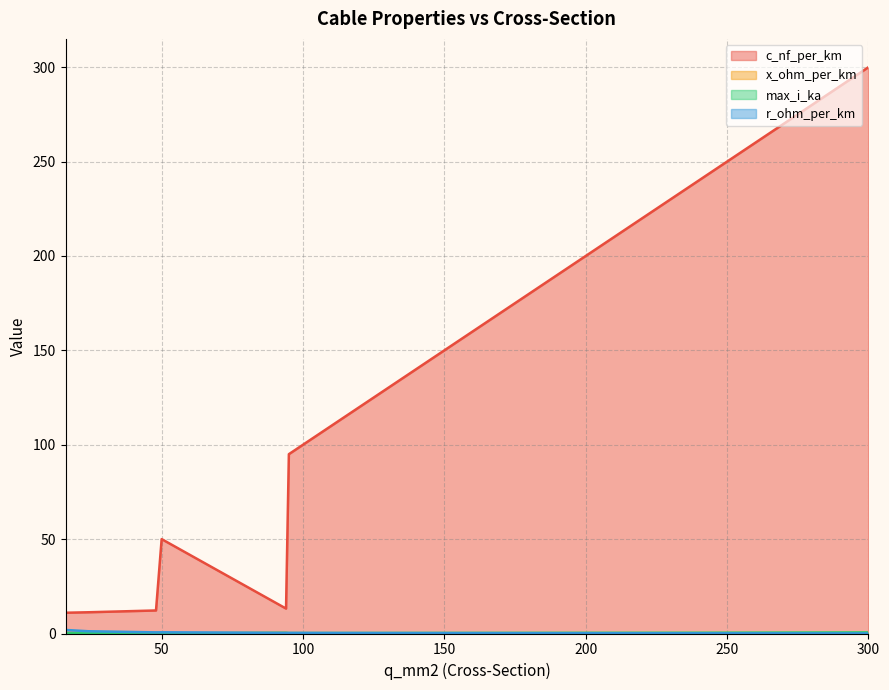

Count the number of data series in this chart.

4